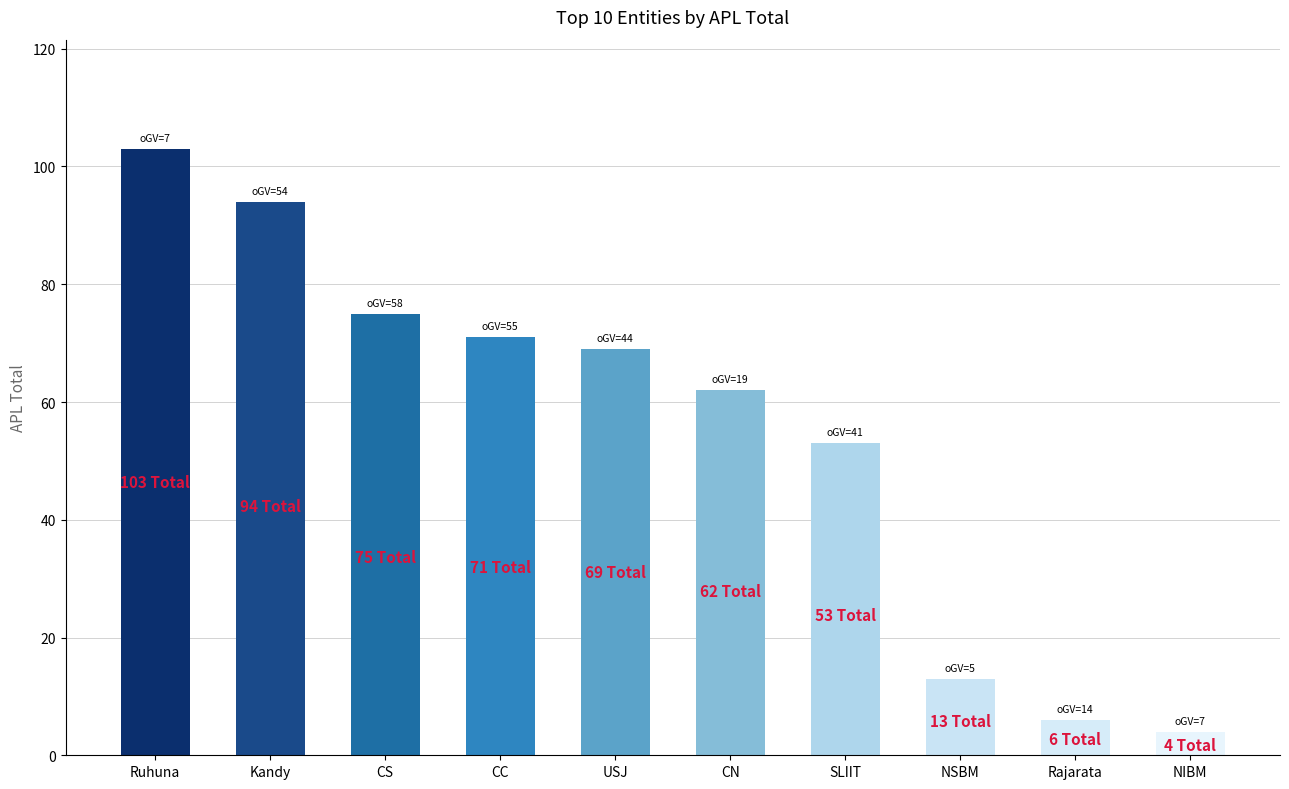

What is the change in value from CC to Rajarata?

-65